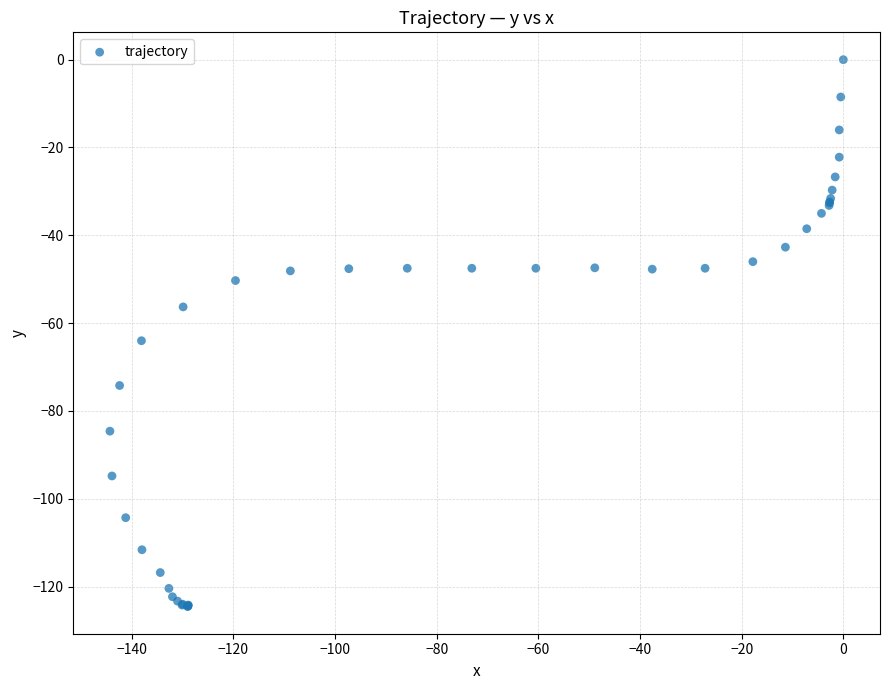

What Y value in the scatter plot is closest to -62?

-64.0